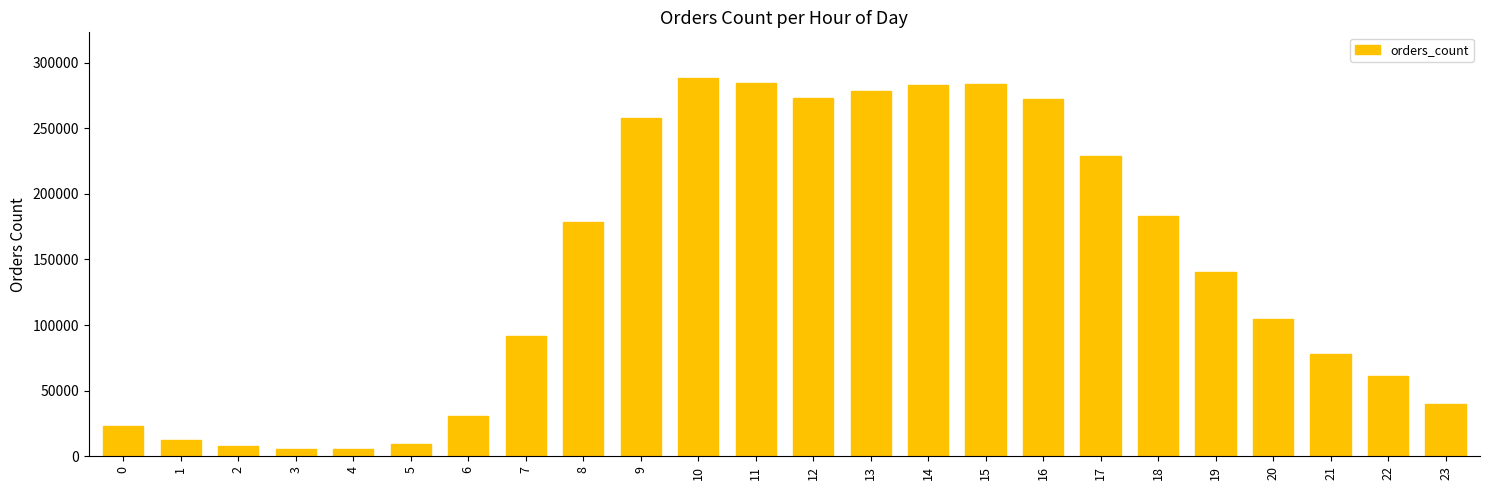

What is the sum of all values?

3421083